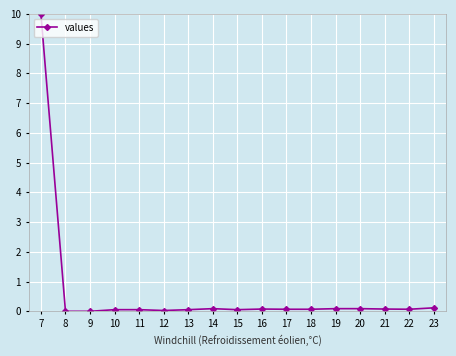

Does the chart have visible grid lines?

Yes